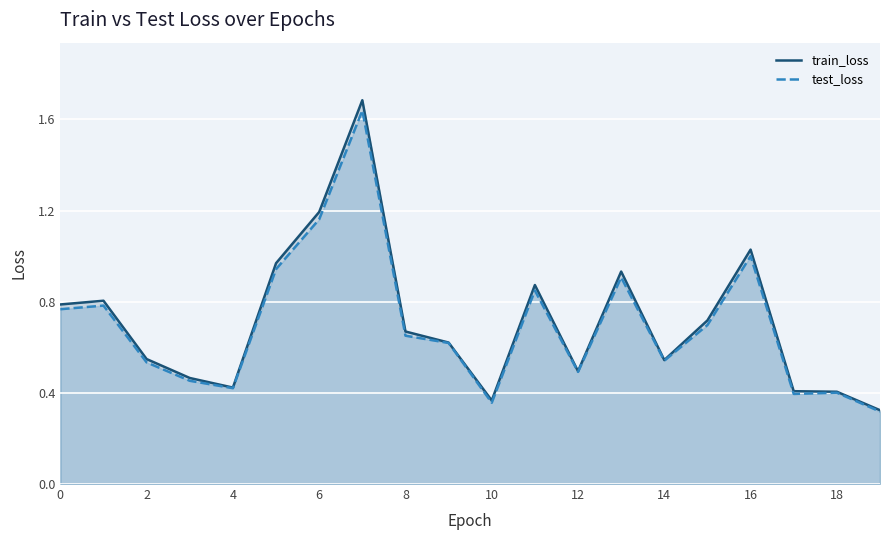

How many series are shown in this chart?

2